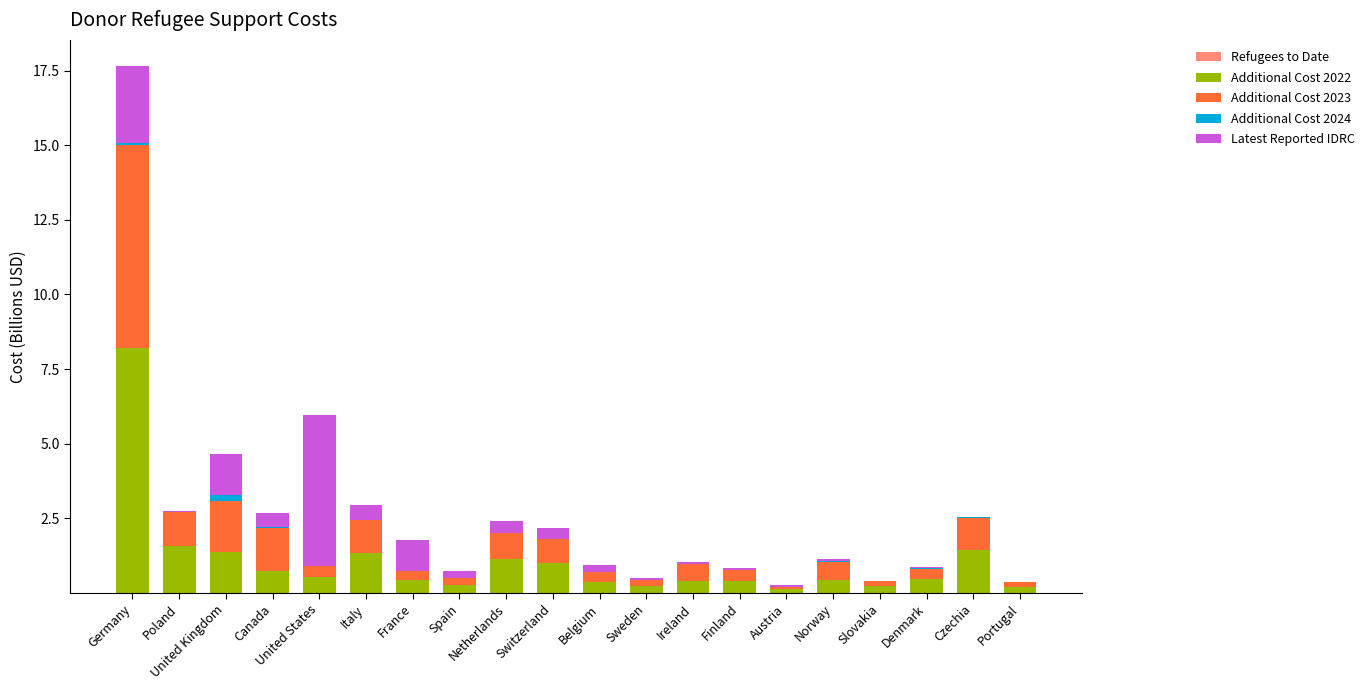

At which category is the sum across all series the highest?

Germany